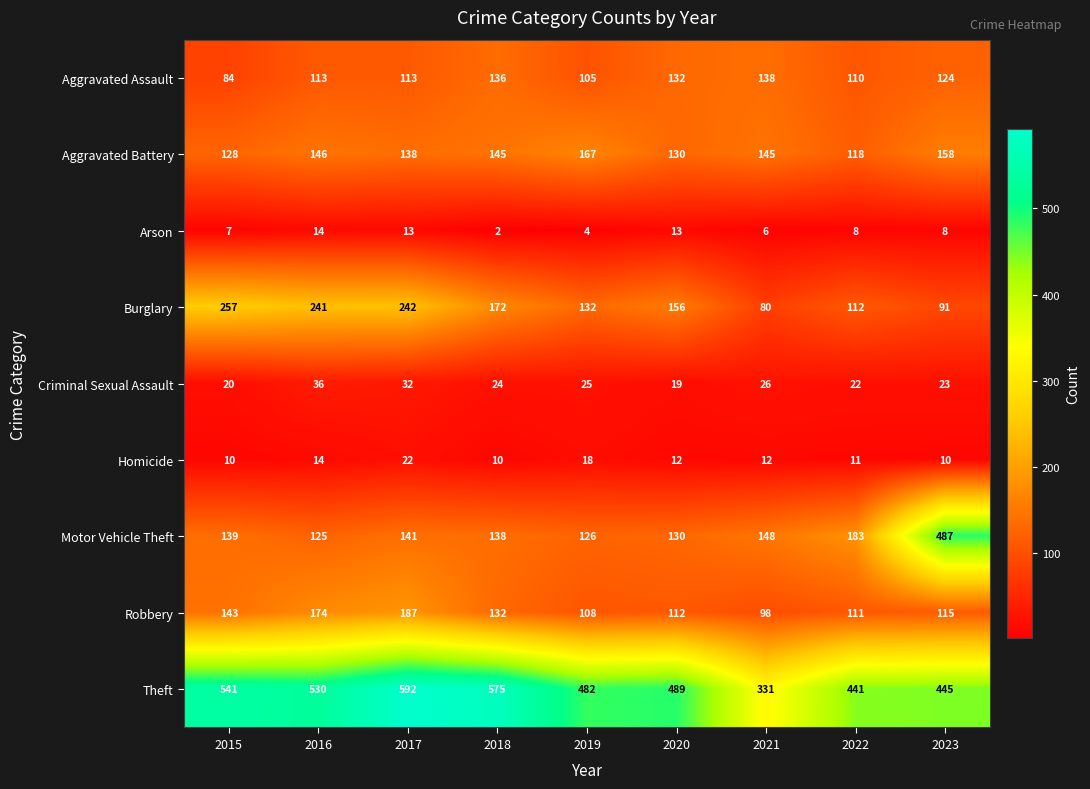

At which label does Arson reach its minimum?

2018